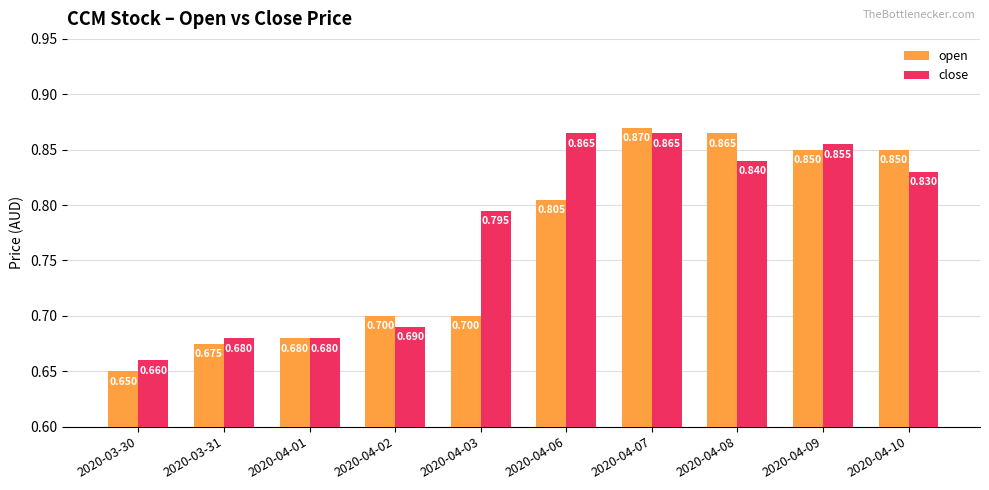

List the series in order of their peak value, highest first.

open, close